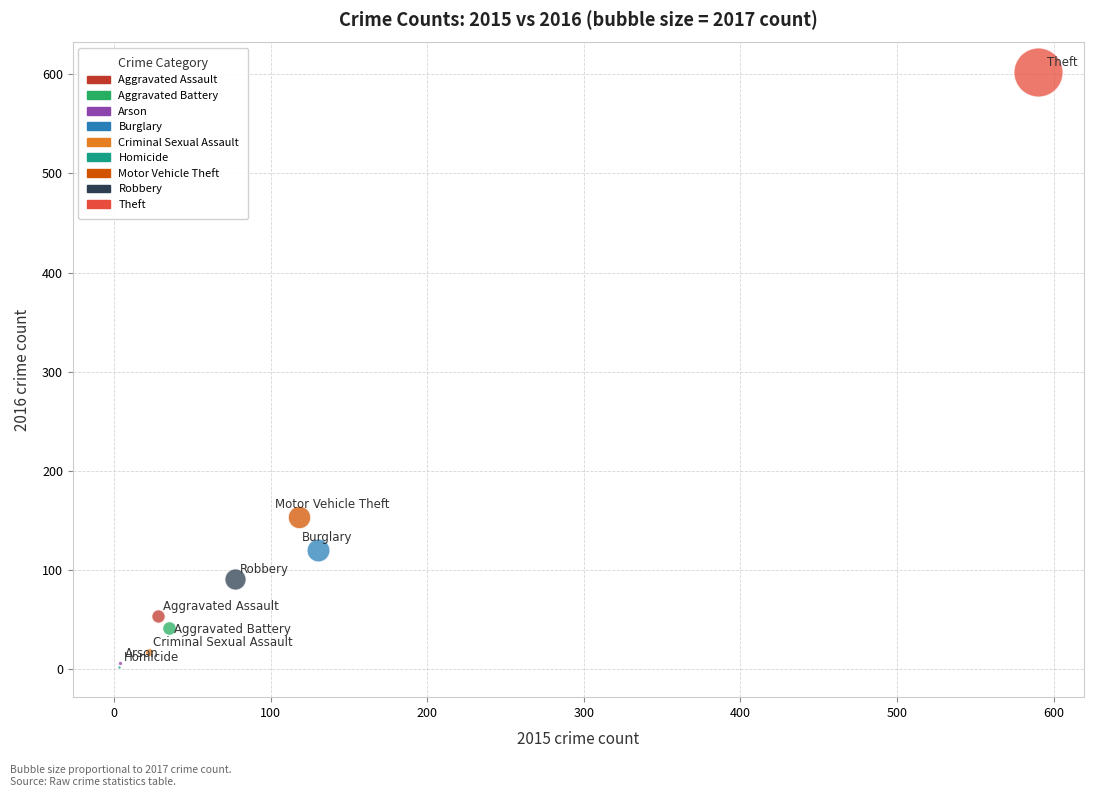

What are all the series names shown in the legend?

Aggravated Assault, Aggravated Battery, Arson, Burglary, Criminal Sexual Assault, Homicide, Motor Vehicle Theft, Robbery, Theft